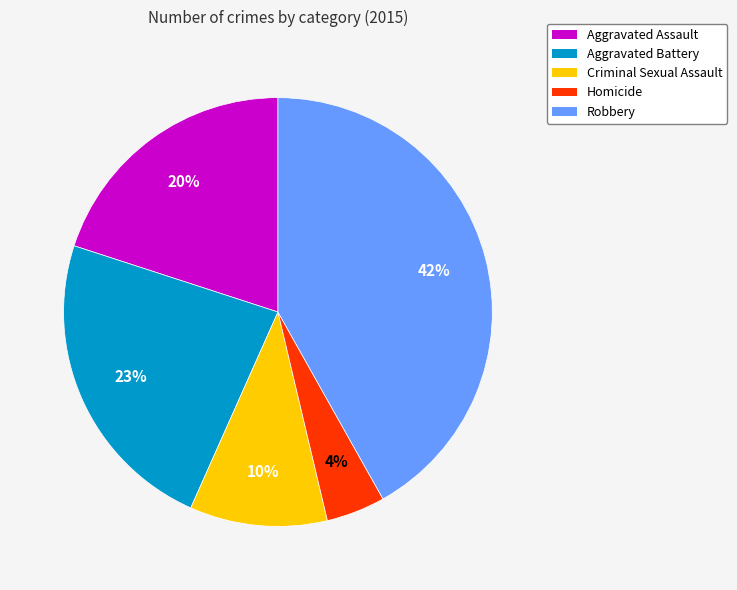

Is there any slice that represents more than half of the pie?

No